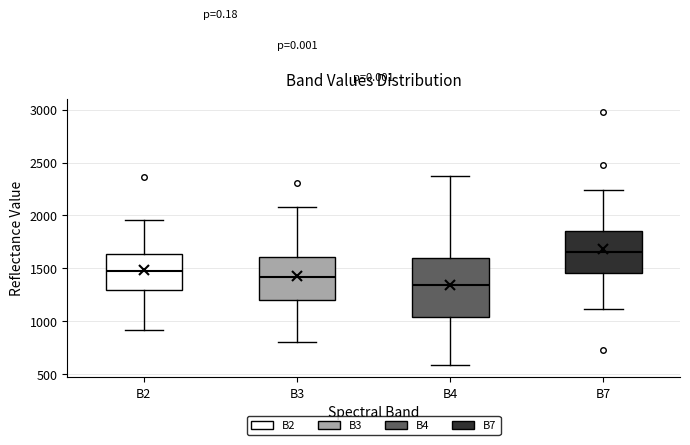

Which box's median line is the lowest?

B4